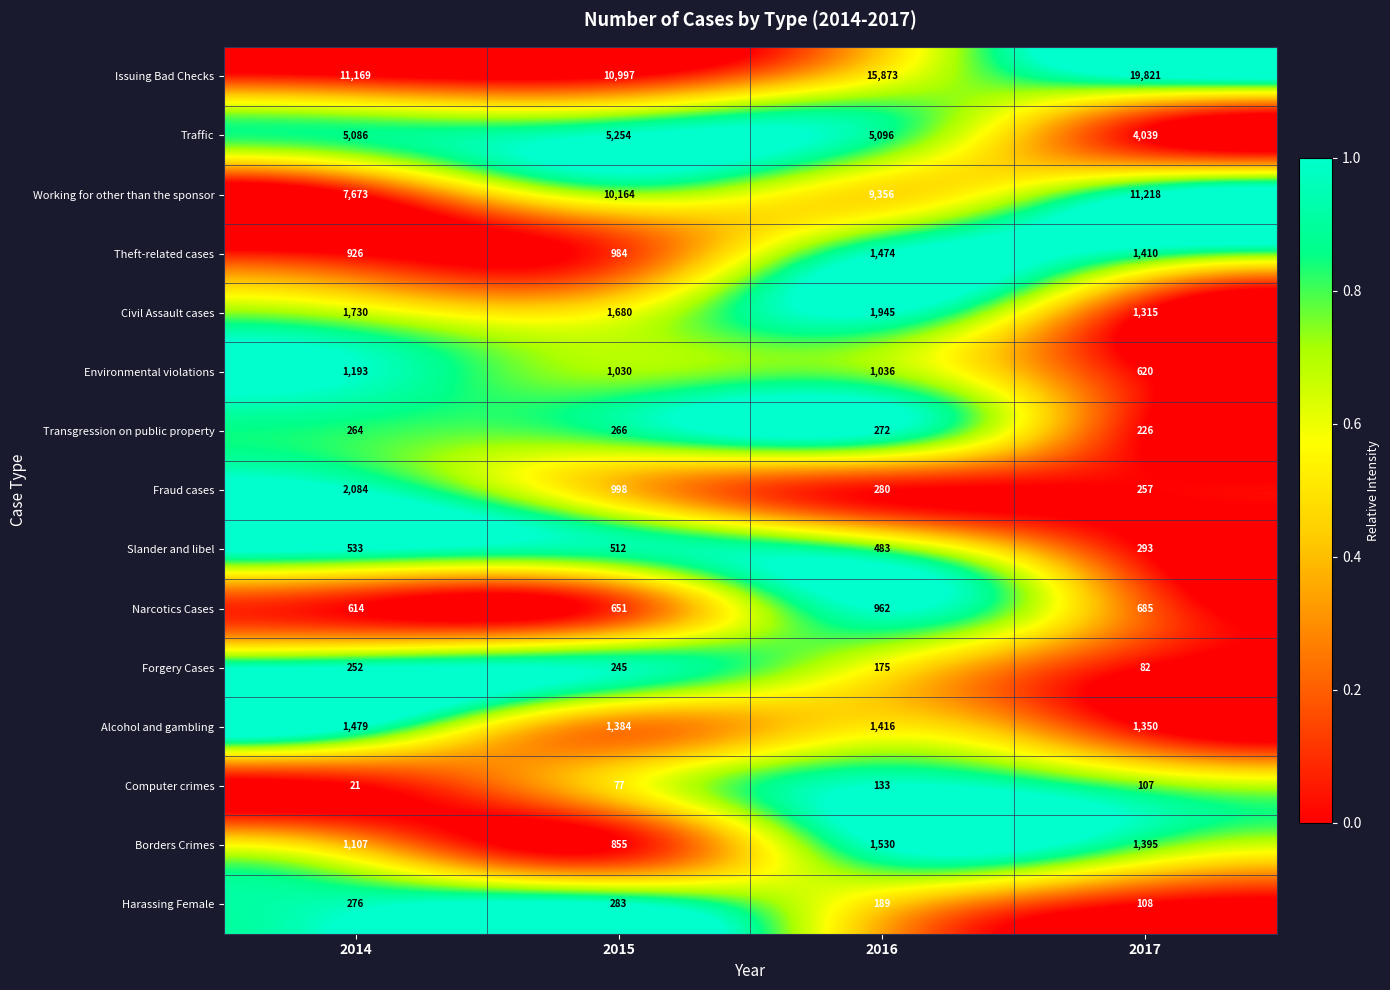

What is the difference between the maximum and minimum values in the Harassing Female series?

175